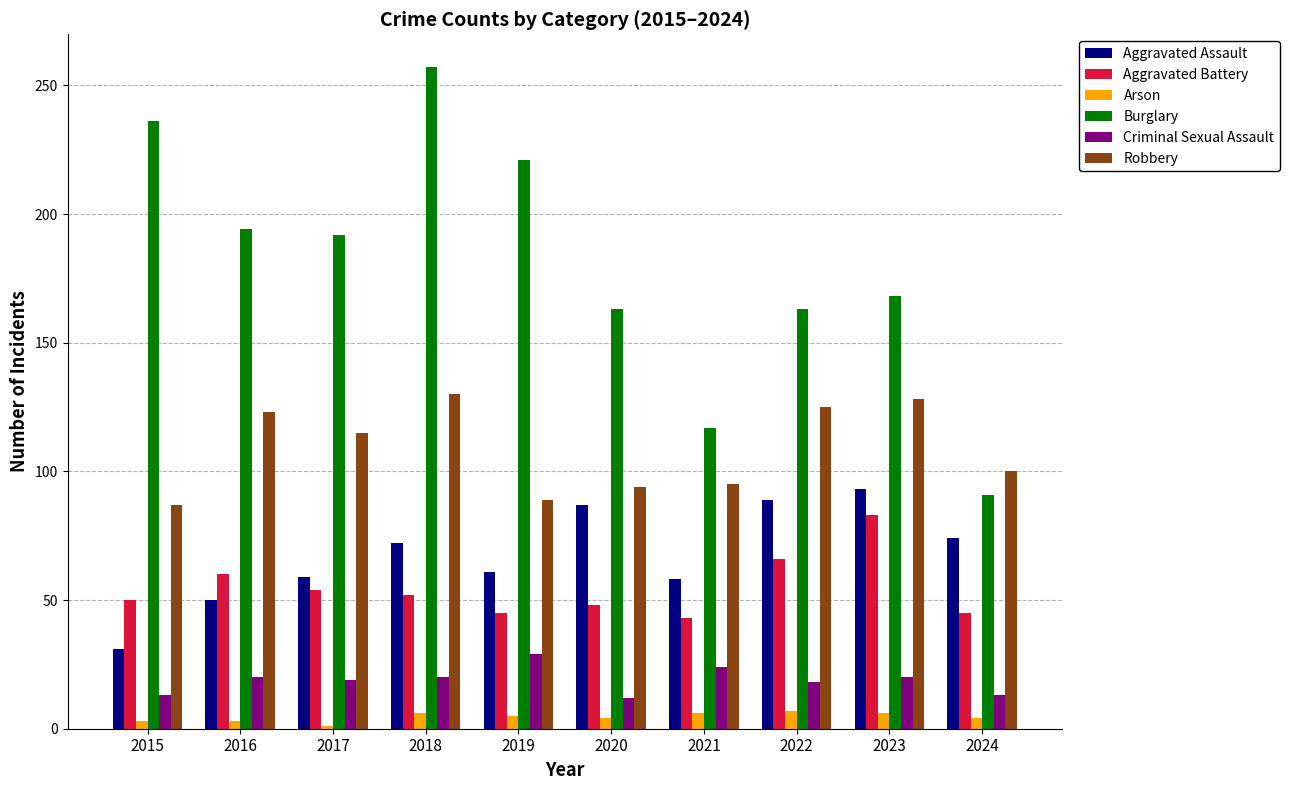

Which series has the widest spread of values?

Burglary